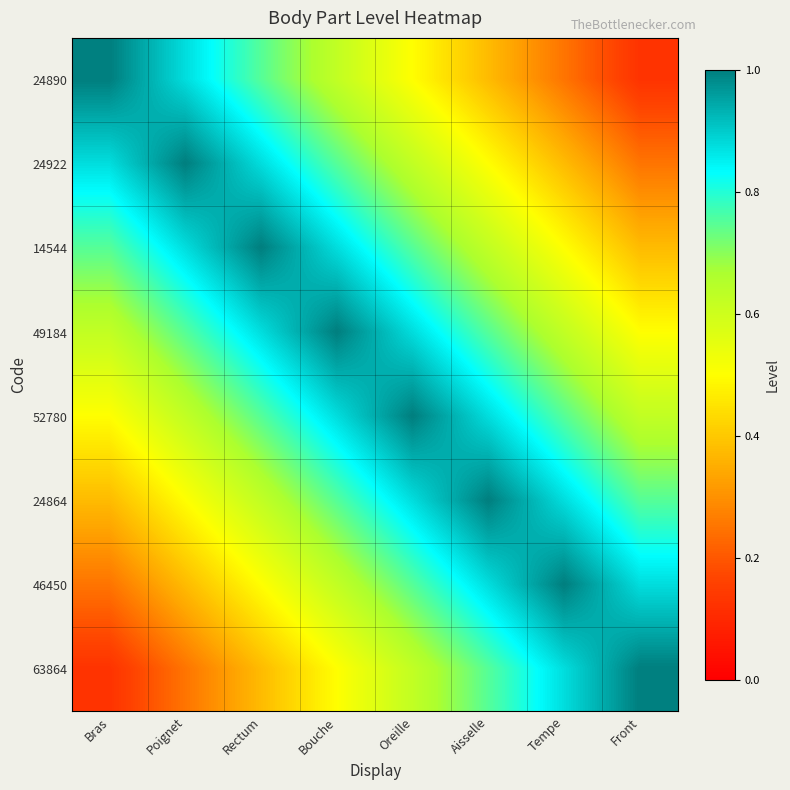

At how many categories does at least one series exceed 0?

8